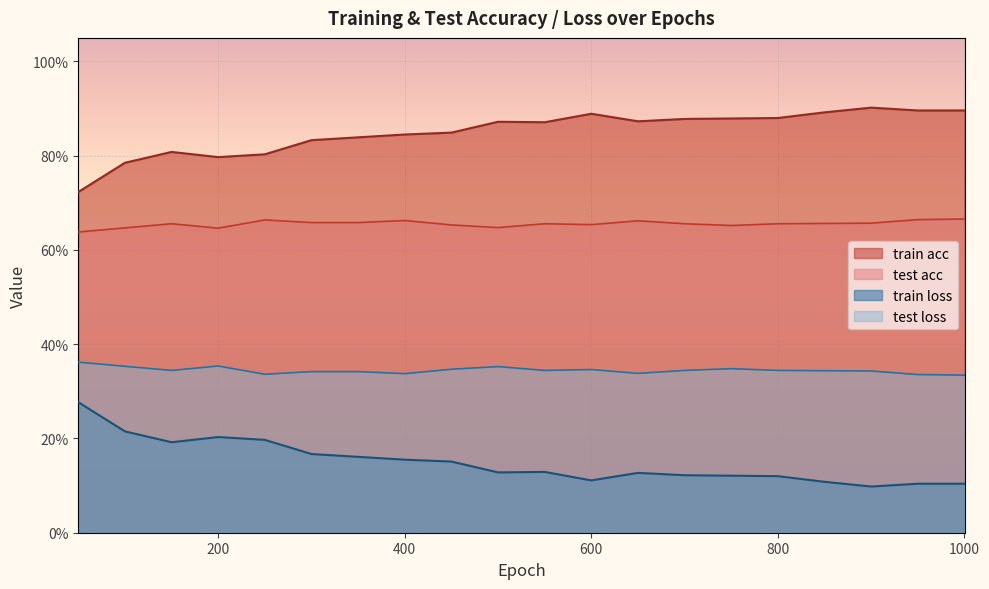

Which series has the largest total across all categories?

train acc